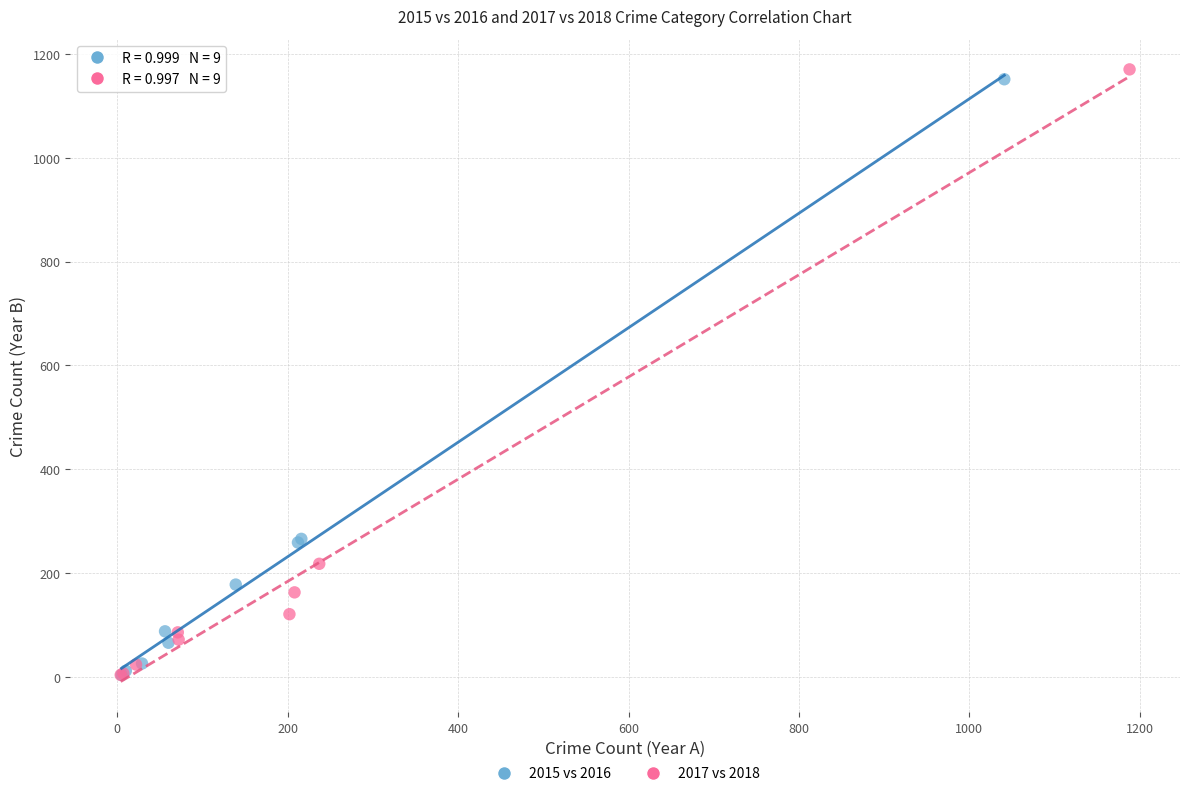

Which series has the widest spread of Y values?

2017 vs 2018